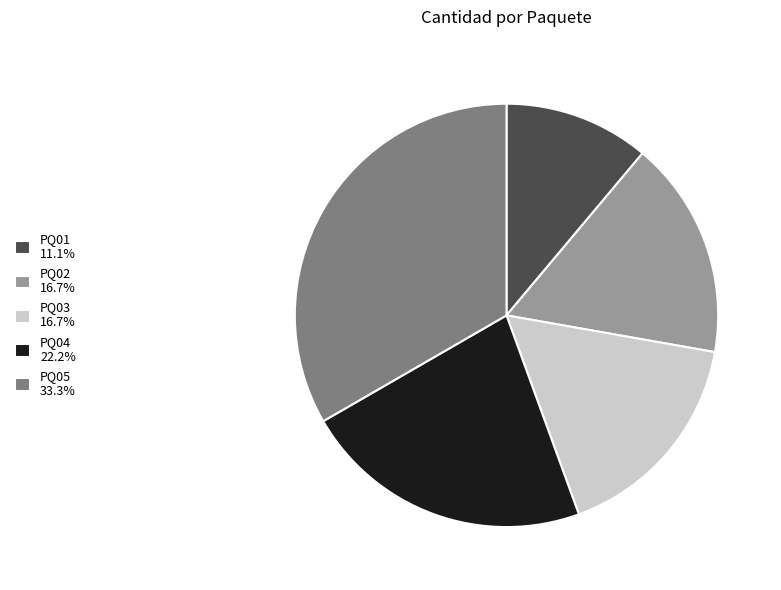

Which category has the smallest portion of the pie?

PQ01